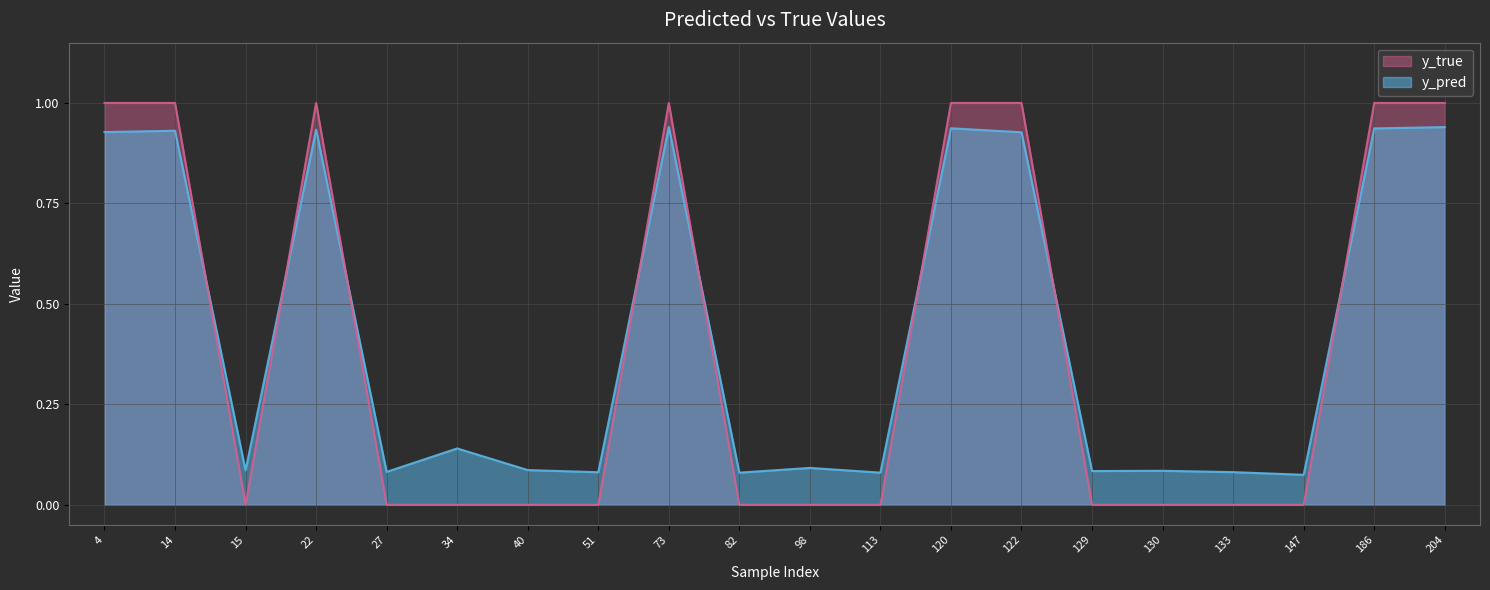

What is the difference between the y_true values at 186 and 98?

1.0